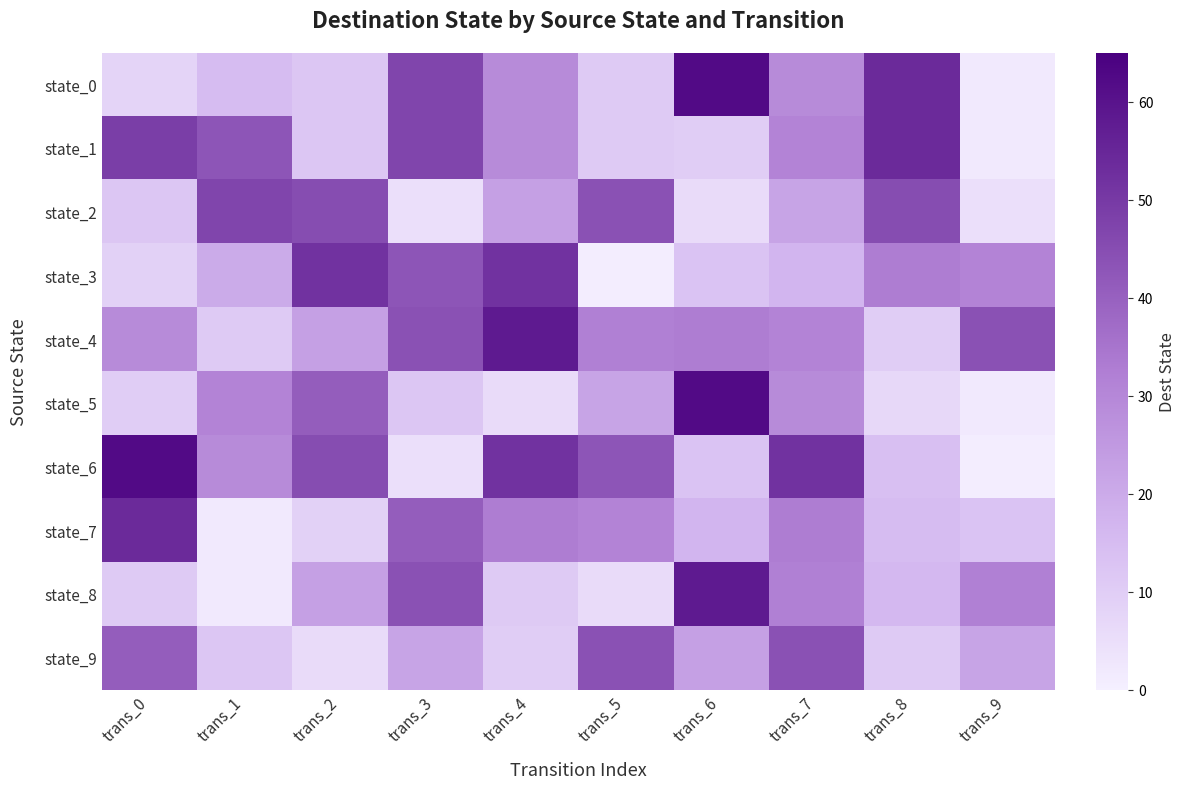

What is the difference between the highest and lowest values at trans_7?

35